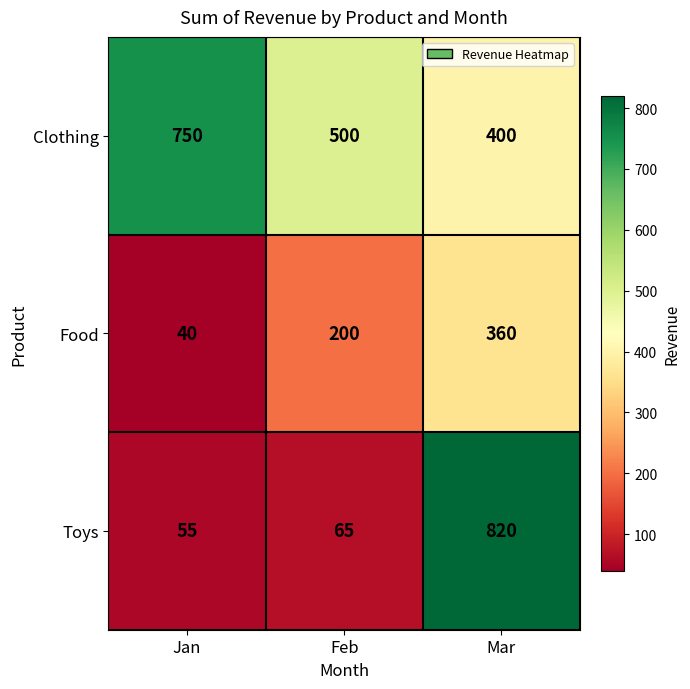

At which label does Clothing first exceed 500?

Jan